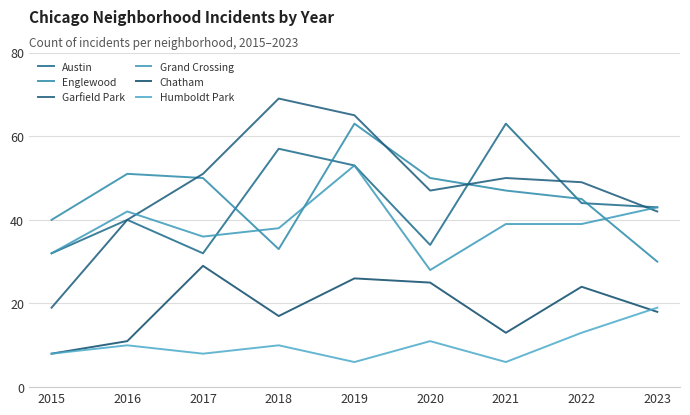

What is the difference between the maximum and minimum values in the Chatham series?

21